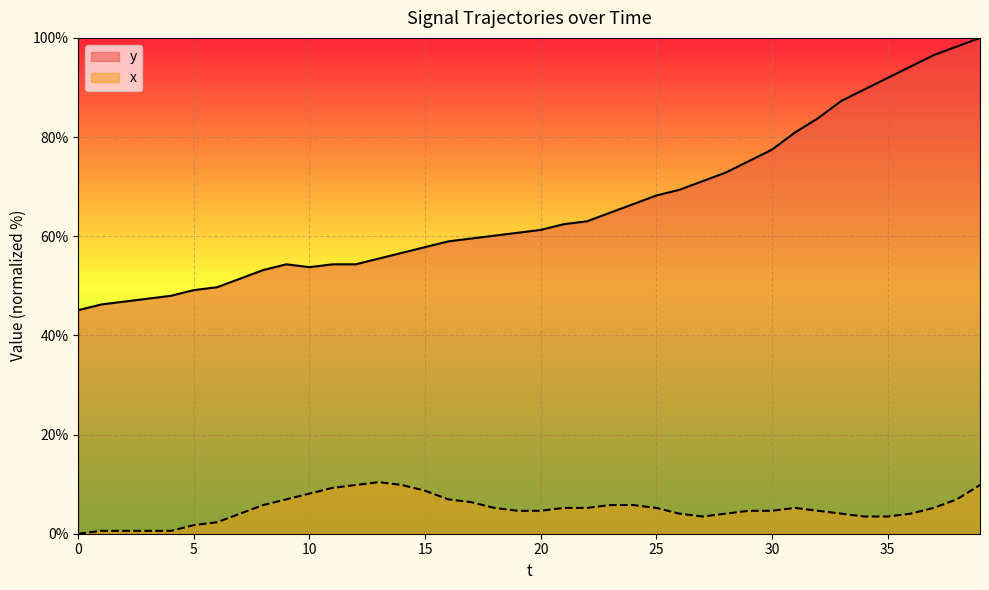

Rank the series by their average value, from lowest to highest.

x, y